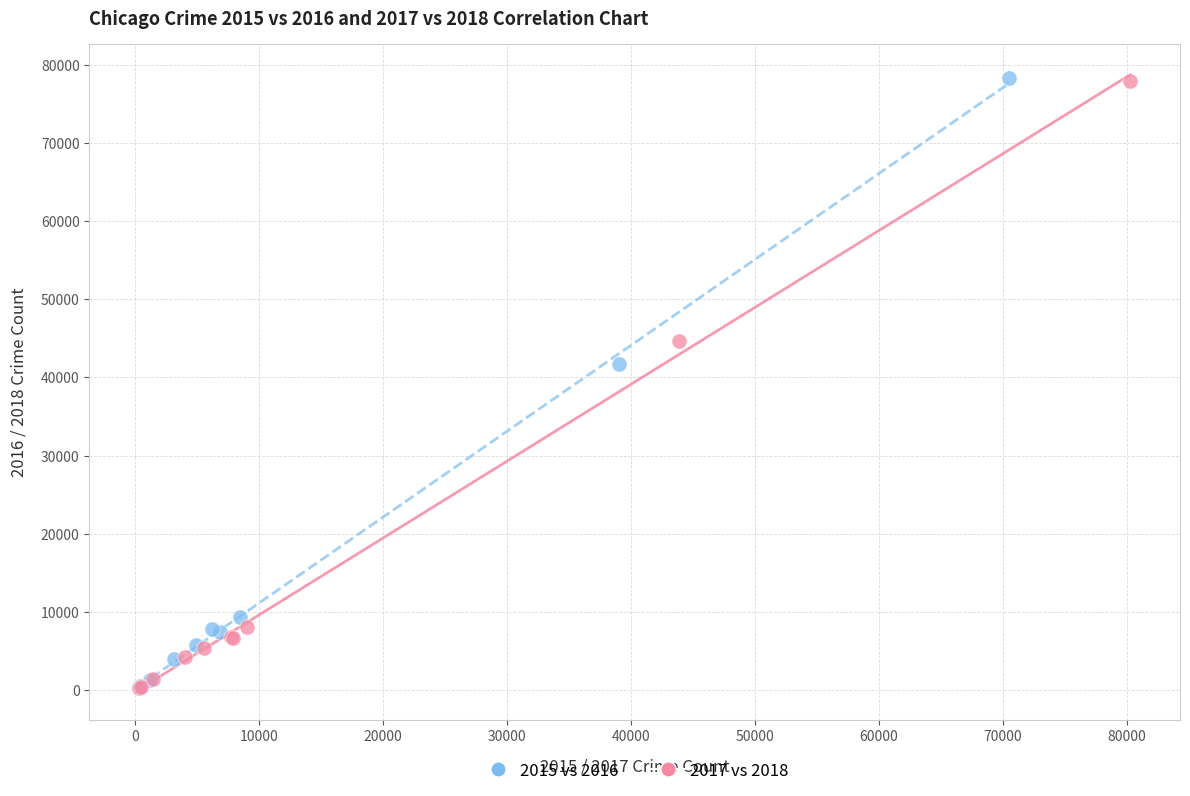

Which series has the largest Y range (max minus min)?

2015 vs 2016